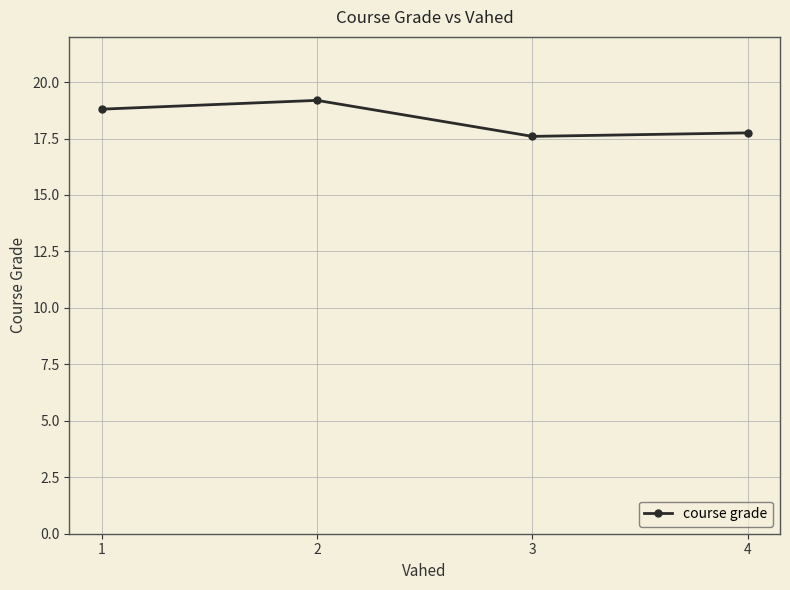

How many data points does each series have?

4